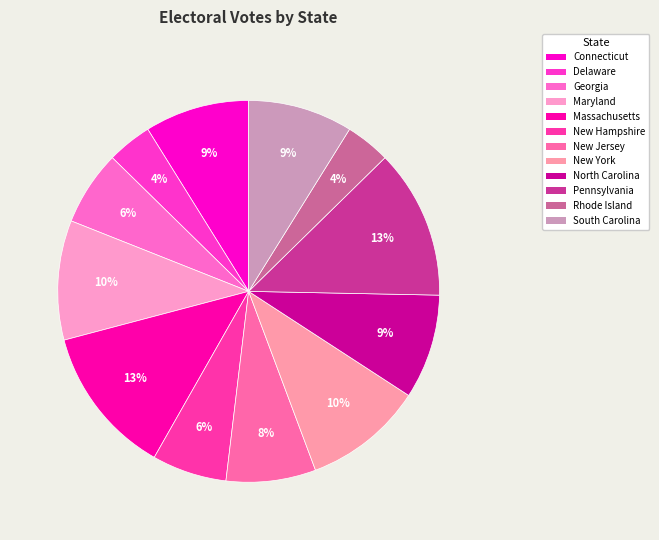

Do Georgia and New Hampshire together represent more than half of the pie?

No